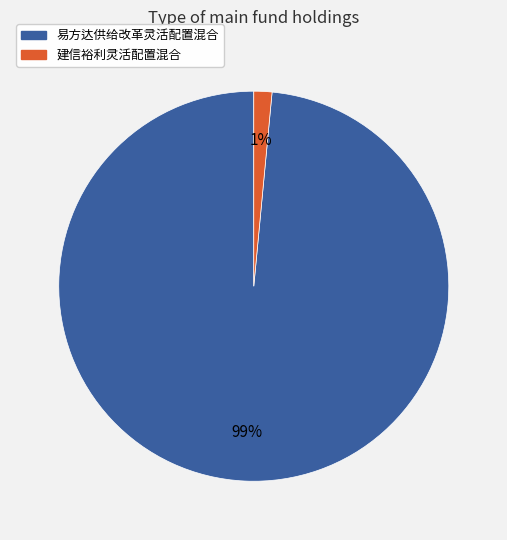

Between 建信裕利灵活配置混合 and 易方达供给改革灵活配置混合, which is larger?

易方达供给改革灵活配置混合